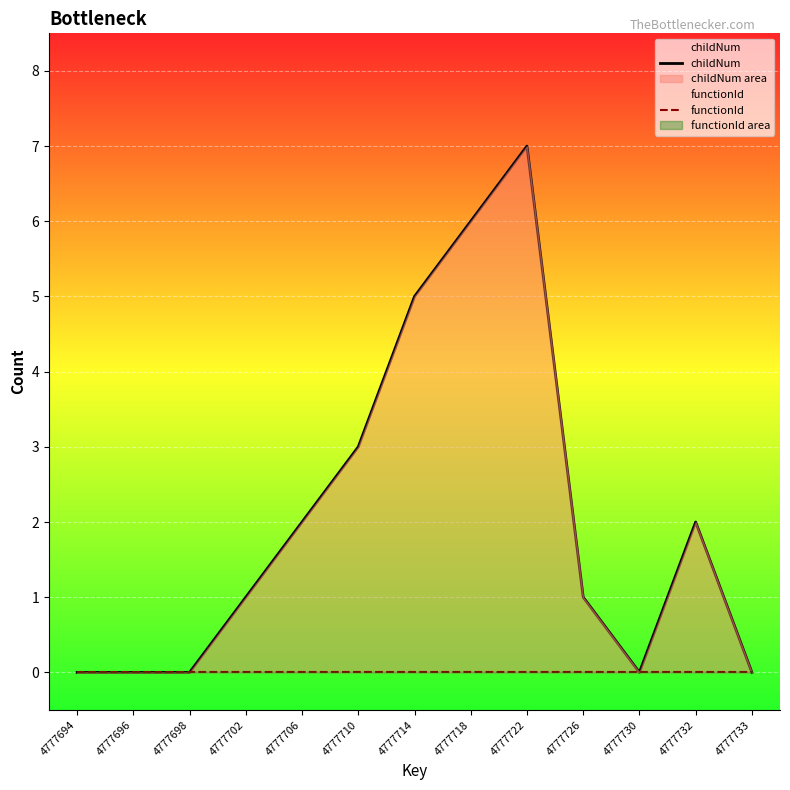

Count the number of data series in this chart.

2